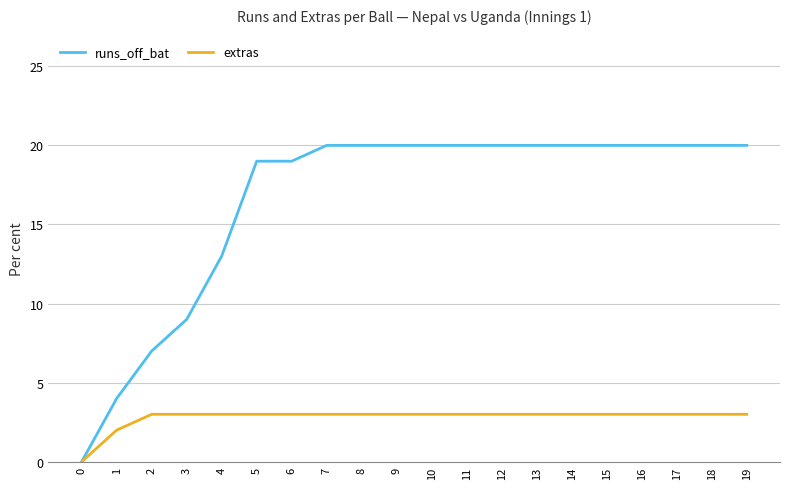

True or false: runs_off_bat has a value of 20 at 13.

True